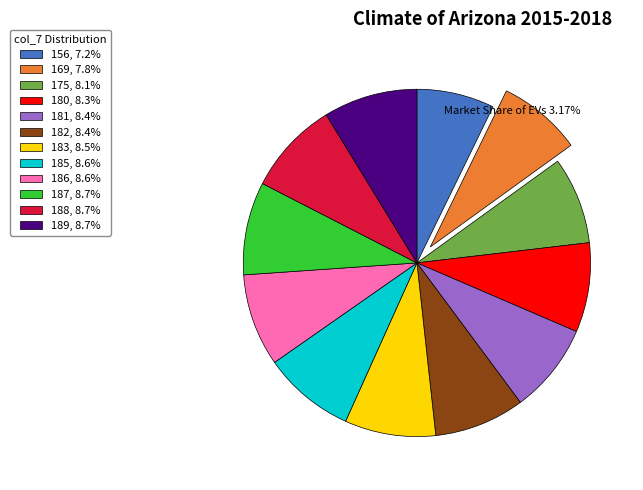

Is 156, 7.2% the majority of the pie?

No